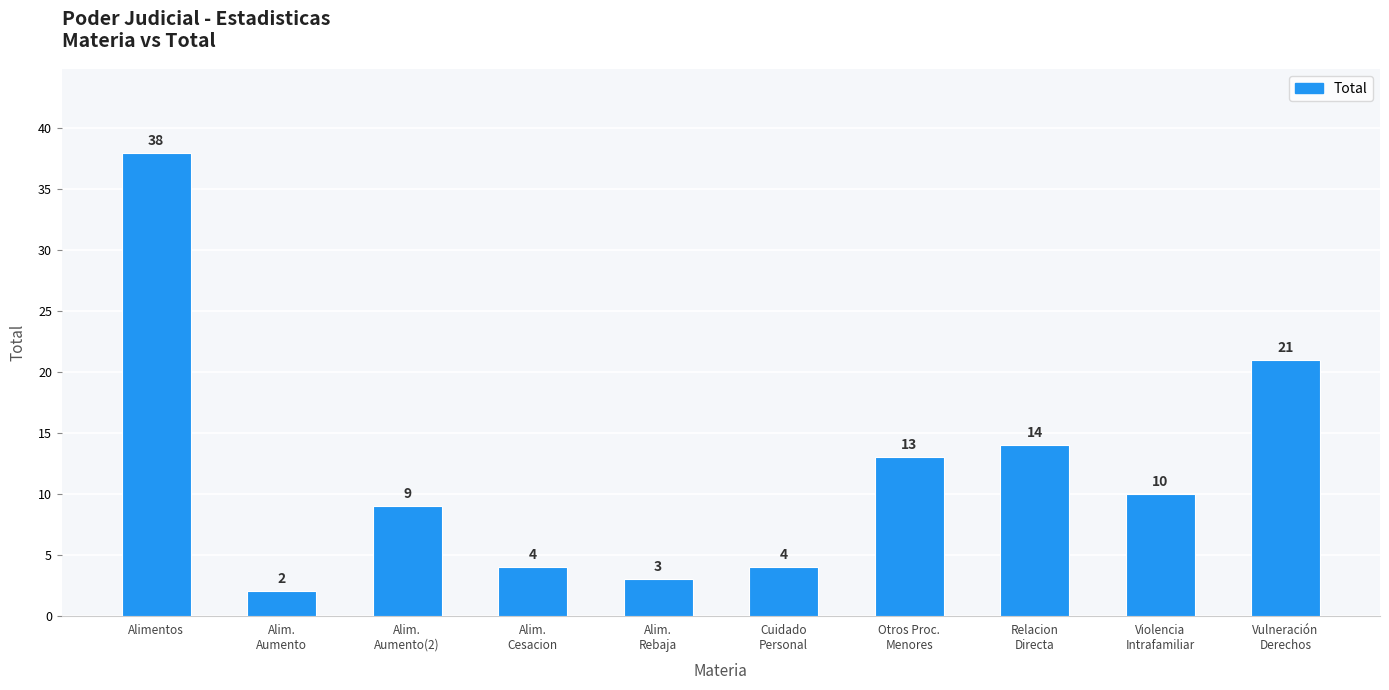

What position from the right is Alim.
Rebaja?

6